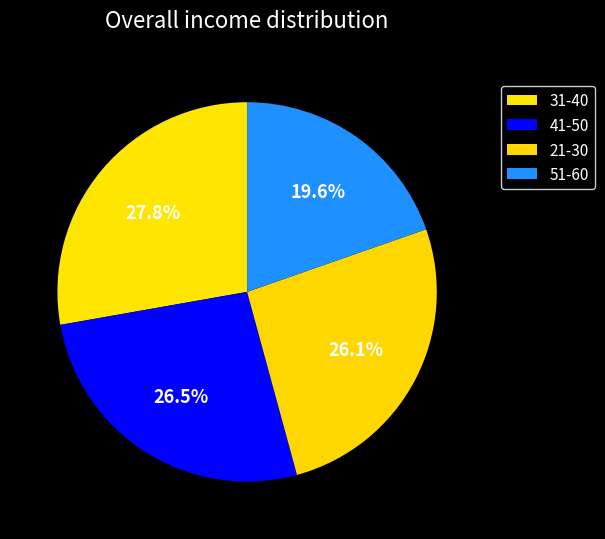

What percentage do 31-40 and 51-60 together represent?

47.4%